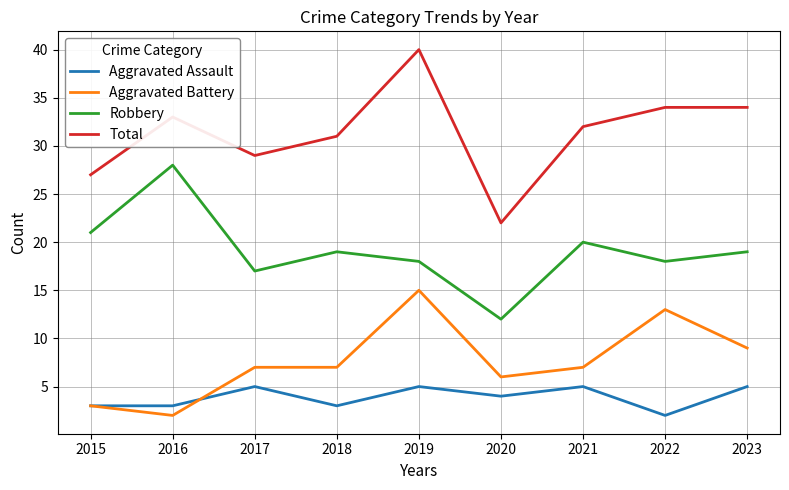

List the series in order of their peak value, lowest first.

Aggravated Assault, Aggravated Battery, Robbery, Total